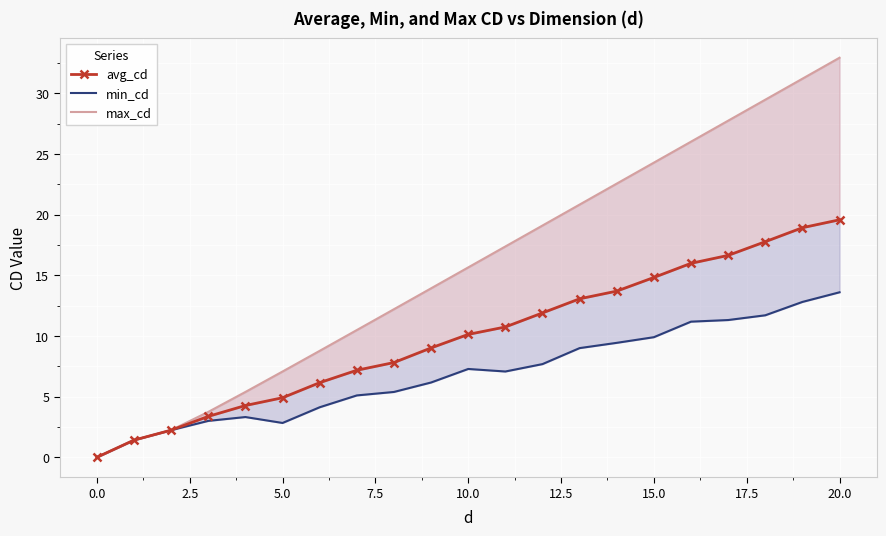

Rank the series by their average value, from highest to lowest.

max_cd, avg_cd, min_cd